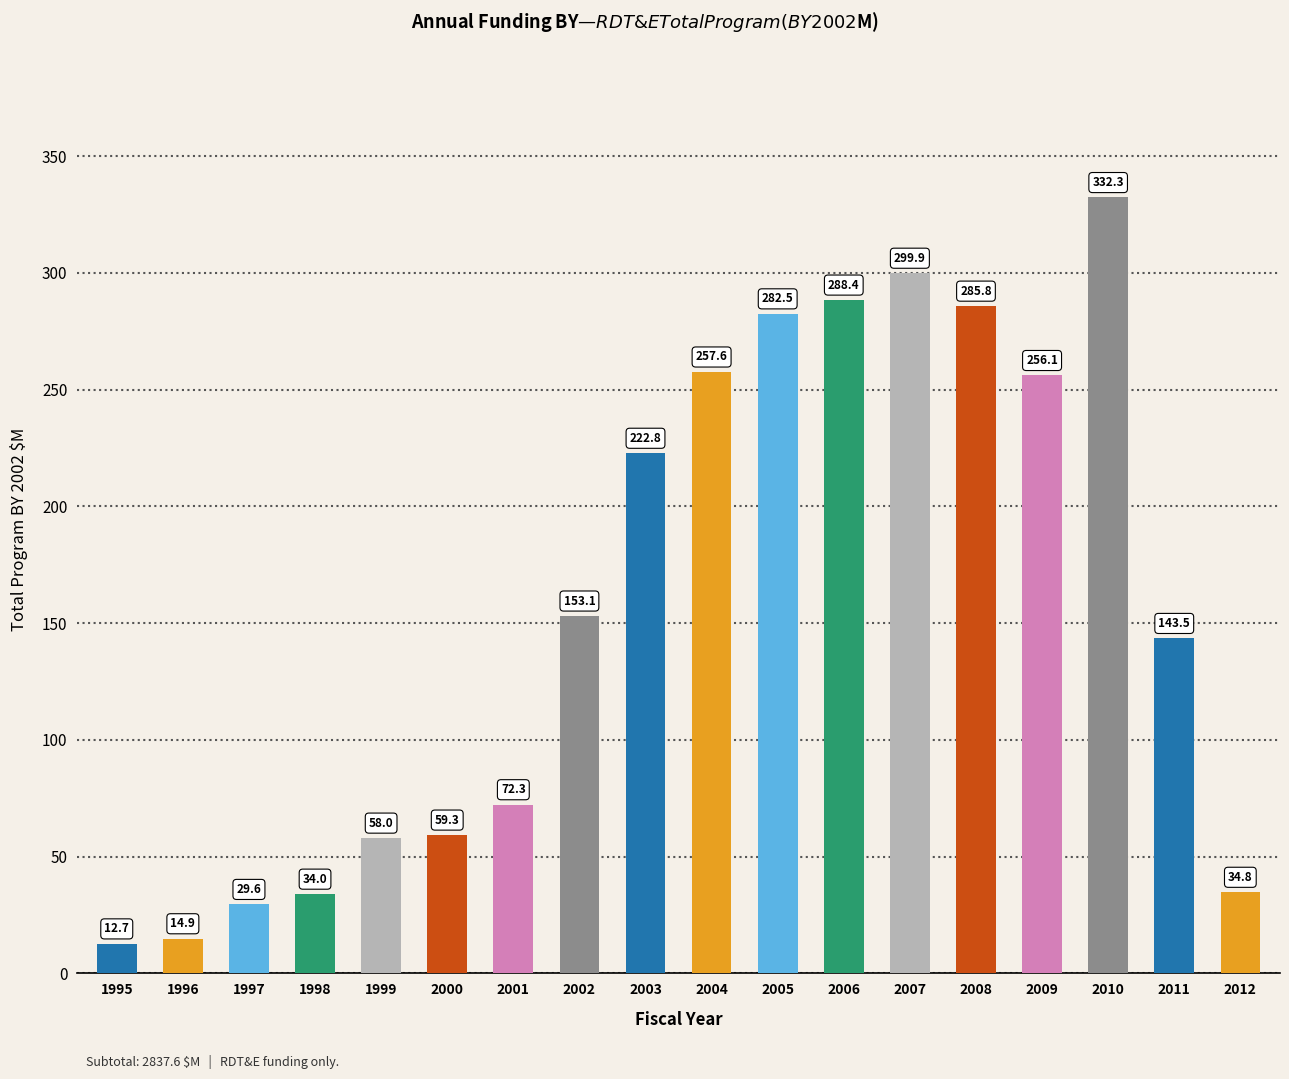

What is the difference between the second highest and second lowest values?

285.0